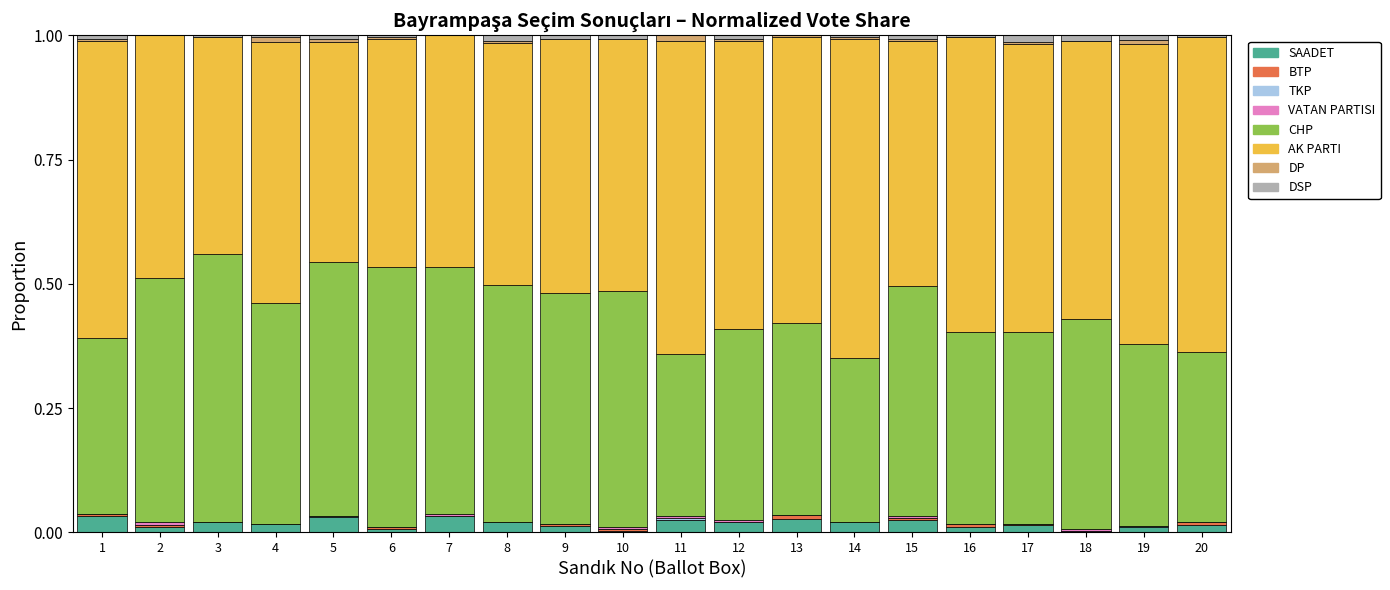

How many data points does each series have?

20